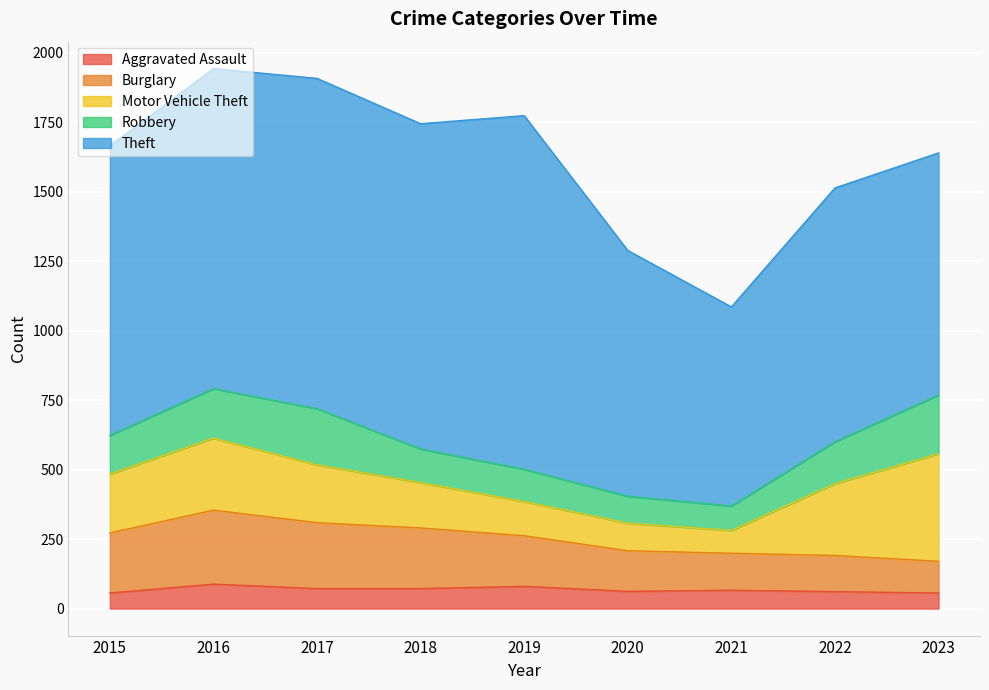

Between 2019 and 2021, which is larger?

2019